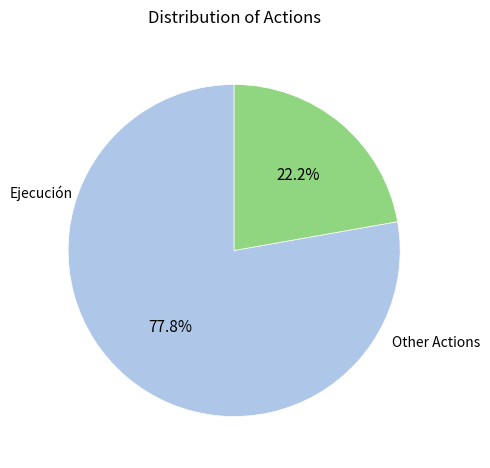

Does any single category account for the majority?

Yes